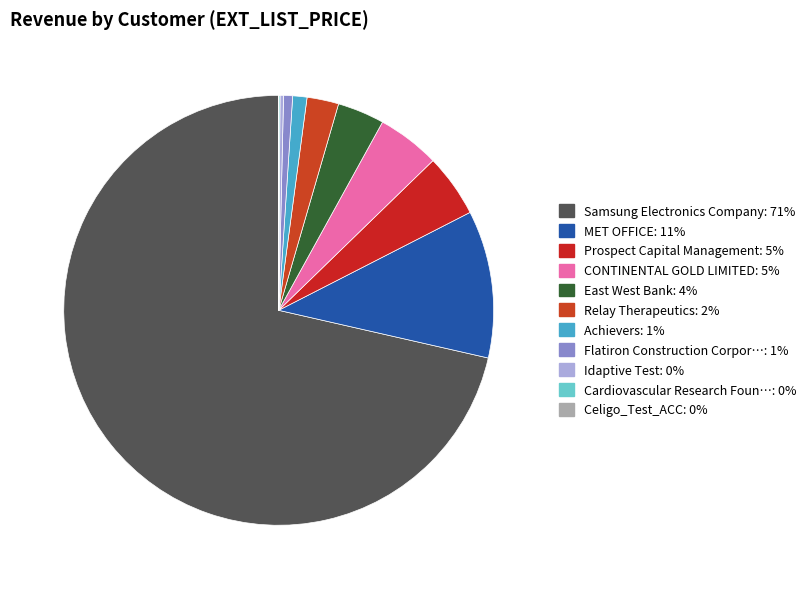

What is the smallest slice in the pie chart?

Celigo_Test_ACC